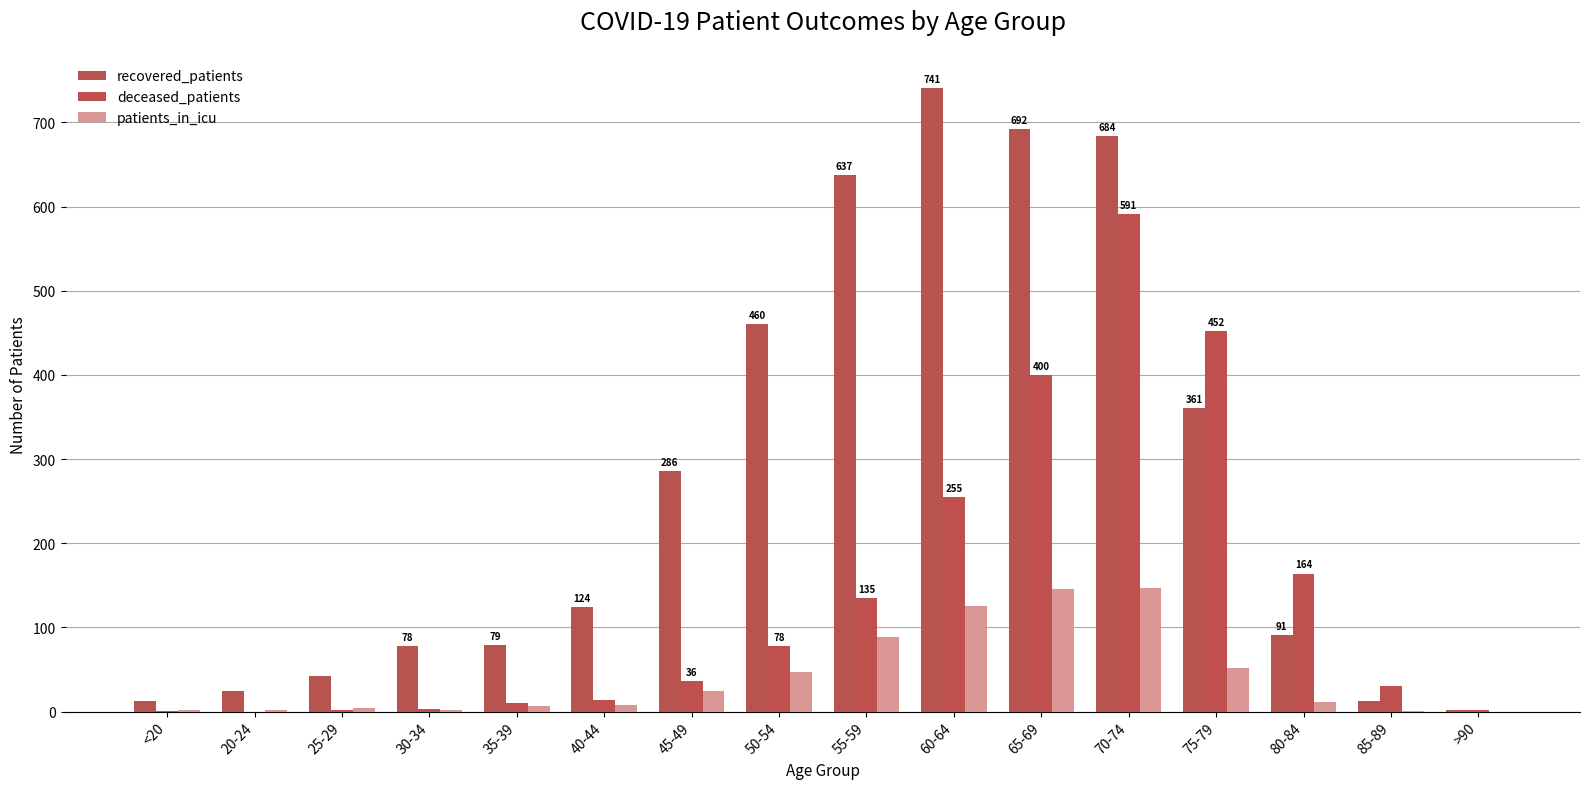

What is the average value of the deceased_patients series?

136